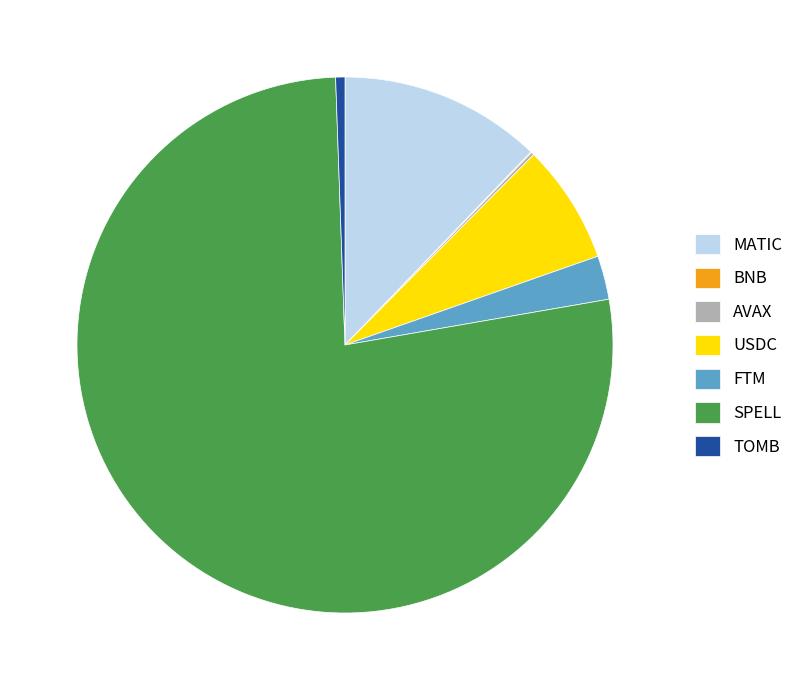

Which slice represents more than half of the pie?

SPELL